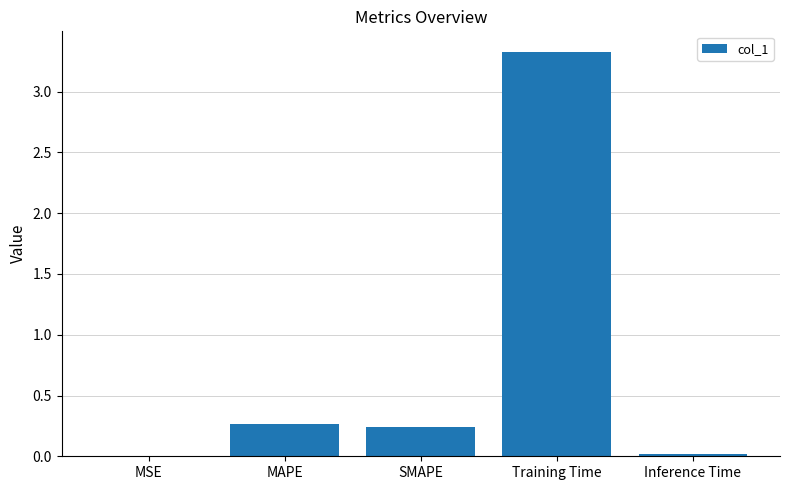

Which category has the highest value across all series?

Training Time